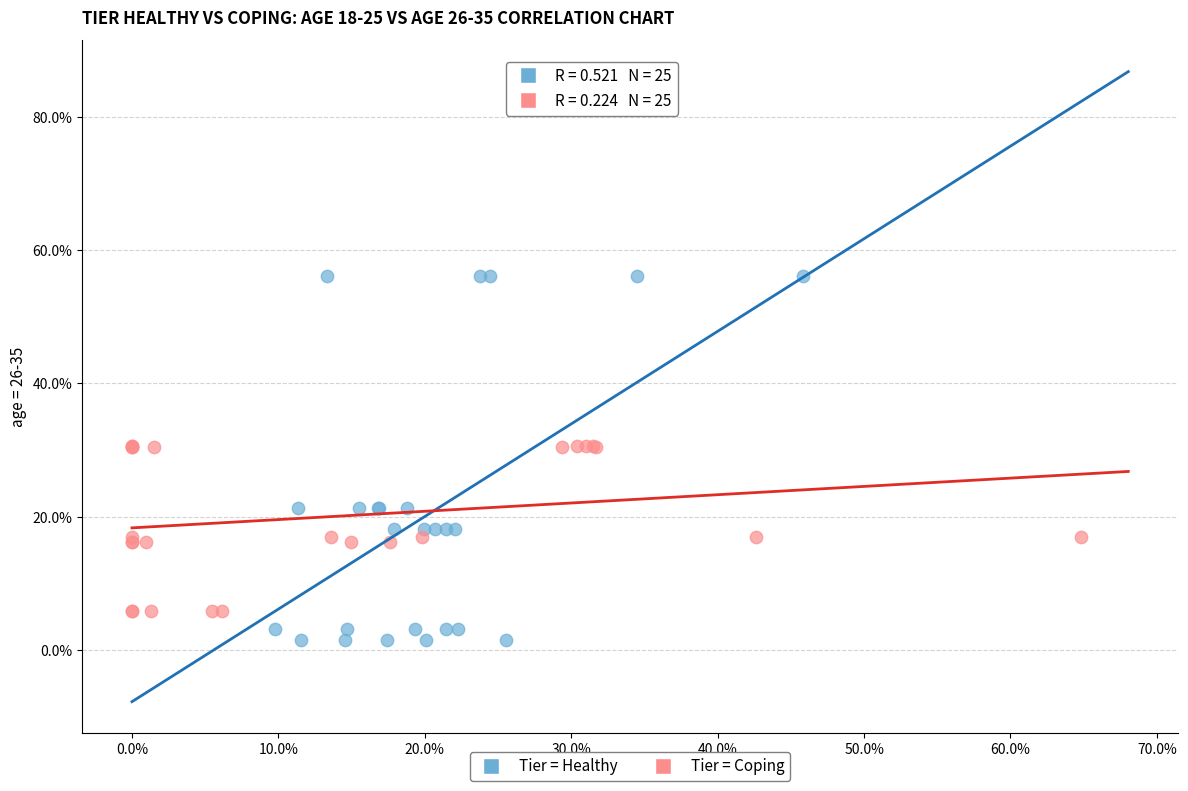

Which series has the widest spread of Y values?

Tier = Healthy